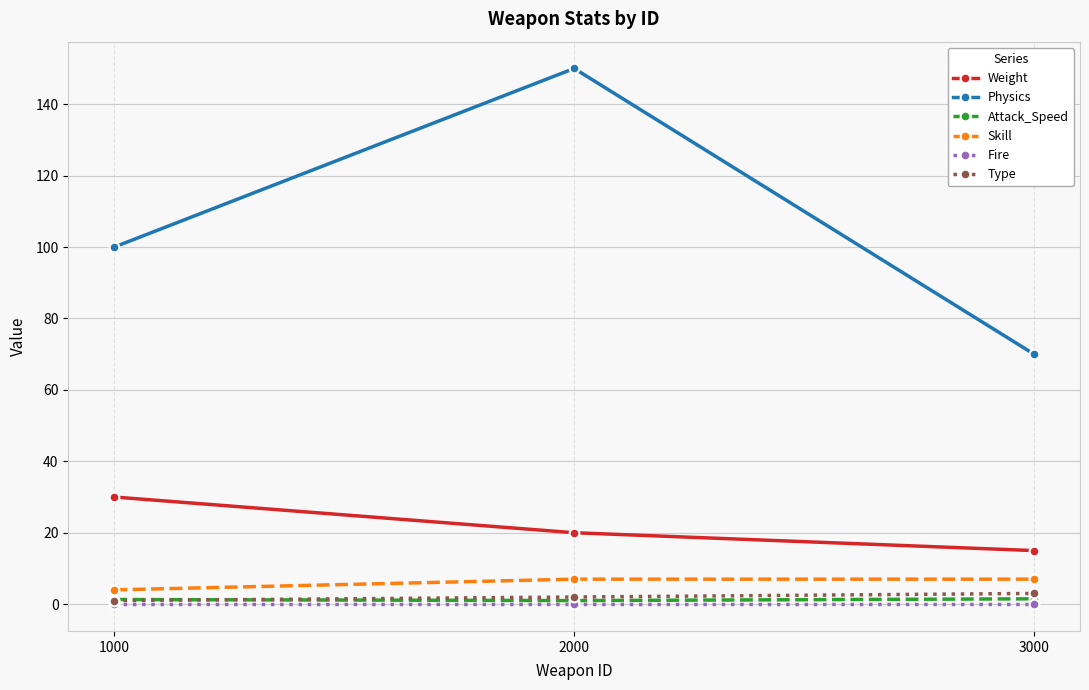

How many values in the Attack_Speed series exceed 1?

2